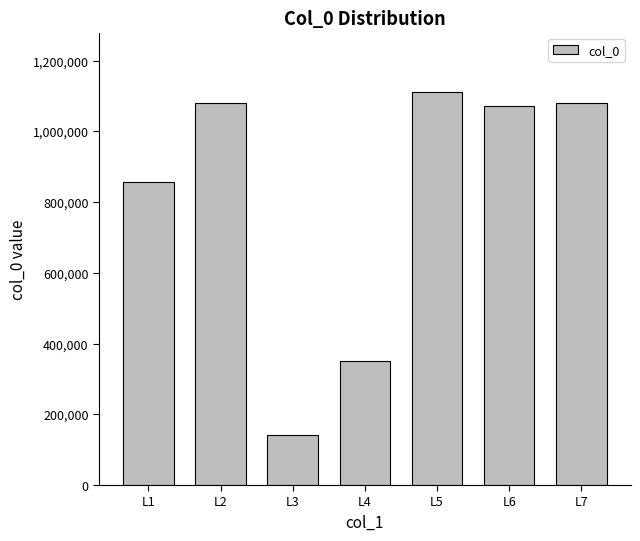

Read the value at L1, to the nearest 100.

856300